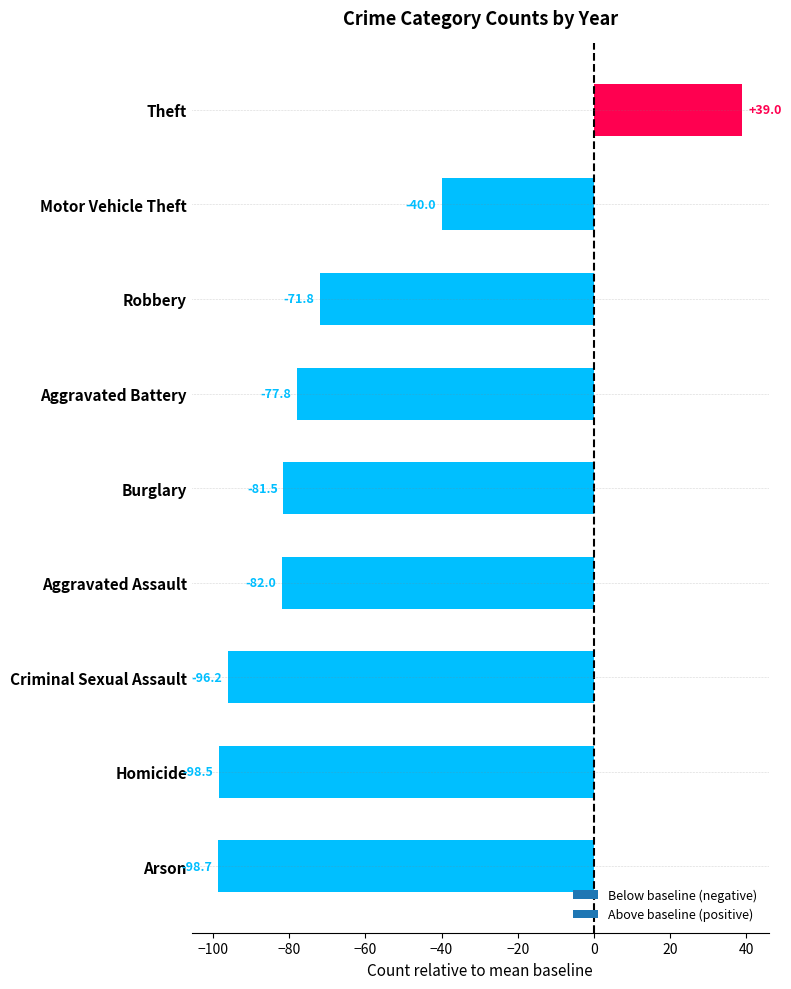

Reading bottom to top, transcribe all the data shown in this chart.

-98.7	-98.5	-96.2	-82.0	-81.5	-77.8	-71.8	-40.0	39.0